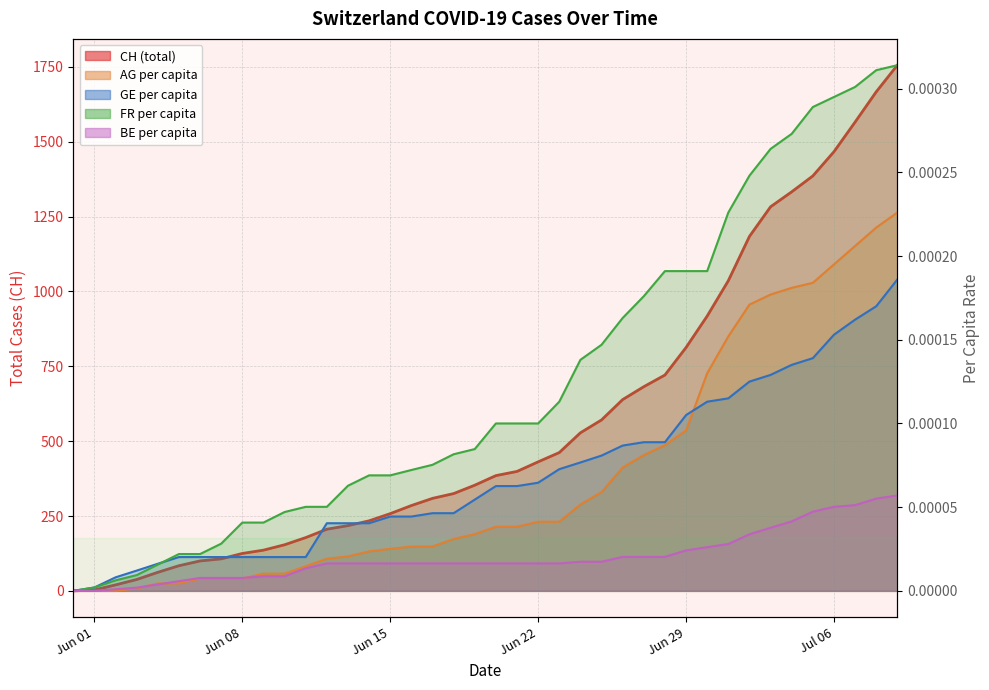

How many values in the CH series are below 385?

20